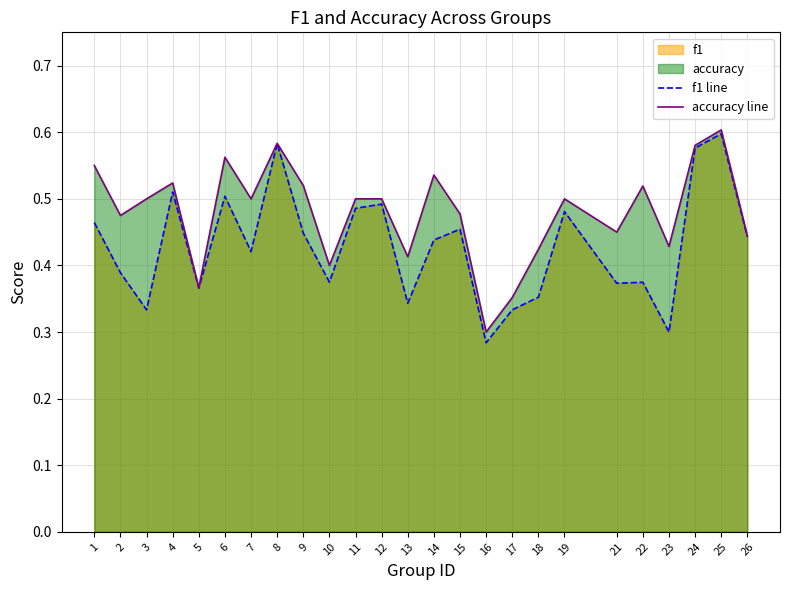

Reading left to right, transcribe all the data shown in this chart.

f1 line: 1=0.5	2=0.4	3=0.3	4=0.5	5=0.4	6=0.5	7=0.4	8=0.6	9=0.4	10=0.4	11=0.5	12=0.5	13=0.3	14=0.4	15=0.5	16=0.3	17=0.3	18=0.4	19=0.5	21=0.4	22=0.4	23=0.3	24=0.6	25=0.6	26=0.4
accuracy line: 1=0.6	2=0.5	3=0.5	4=0.5	5=0.4	6=0.6	7=0.5	8=0.6	9=0.5	10=0.4	11=0.5	12=0.5	13=0.4	14=0.5	15=0.5	16=0.3	17=0.4	18=0.4	19=0.5	21=0.5	22=0.5	23=0.4	24=0.6	25=0.6	26=0.4